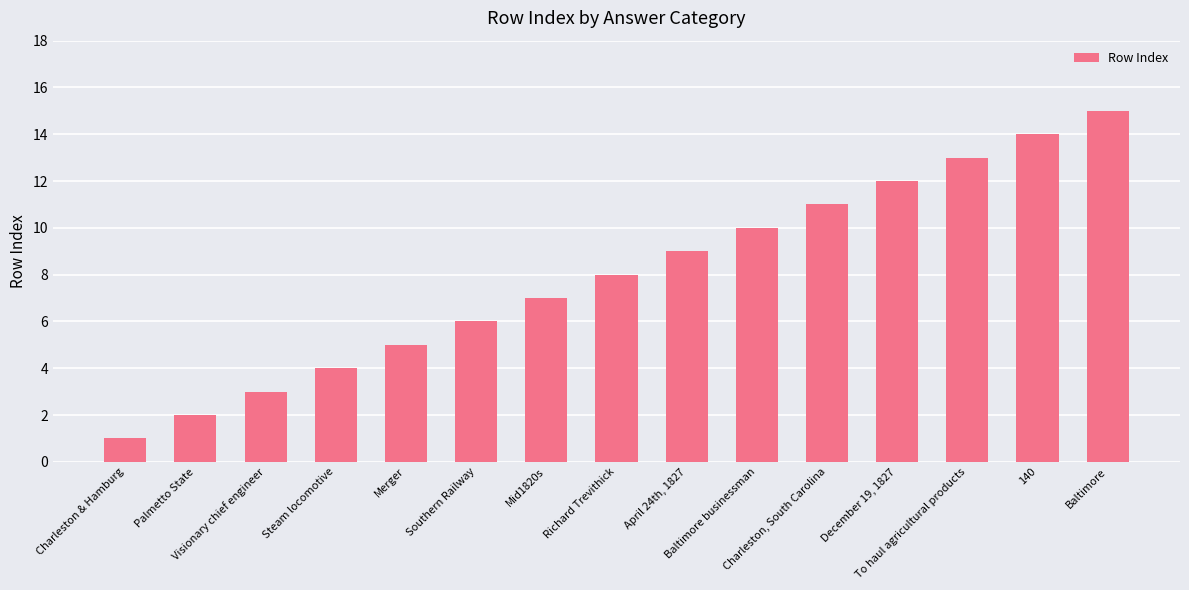

Does the chart contain stacked bars?

No